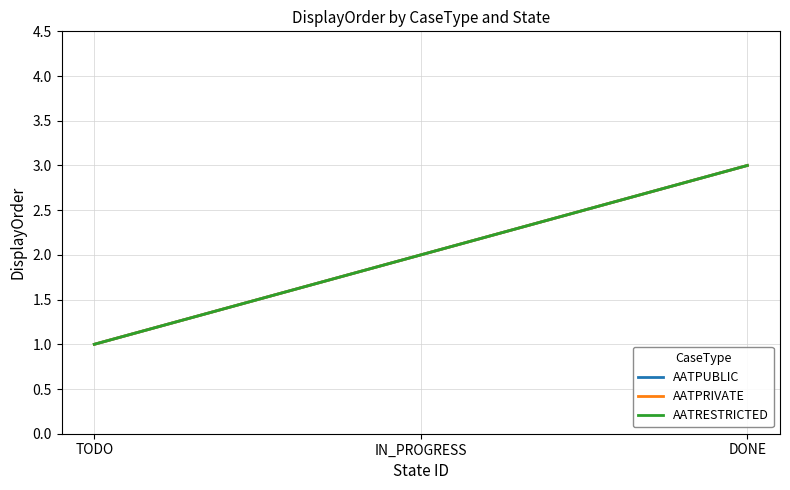

Between IN_PROGRESS and TODO, which is larger?

IN_PROGRESS